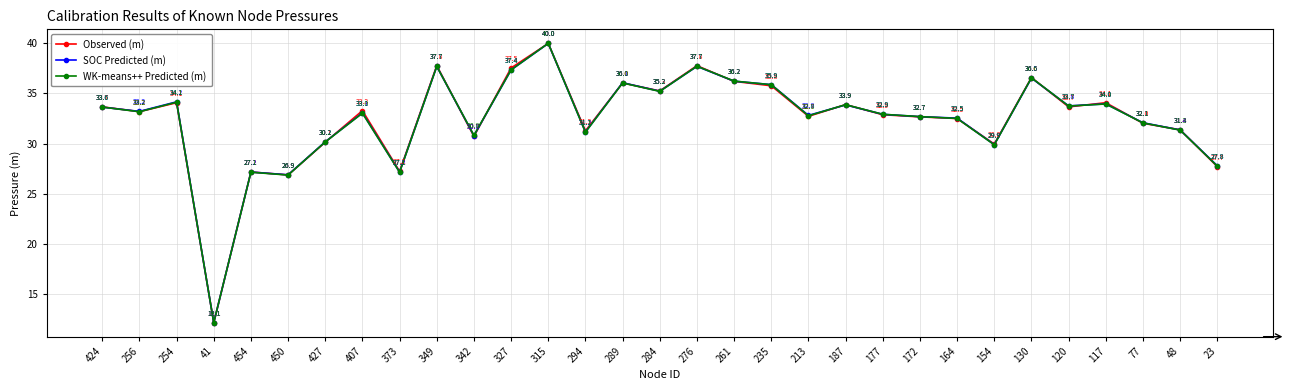

How many intersections are there between Observed (m) and SOC Predicted (m)?

19